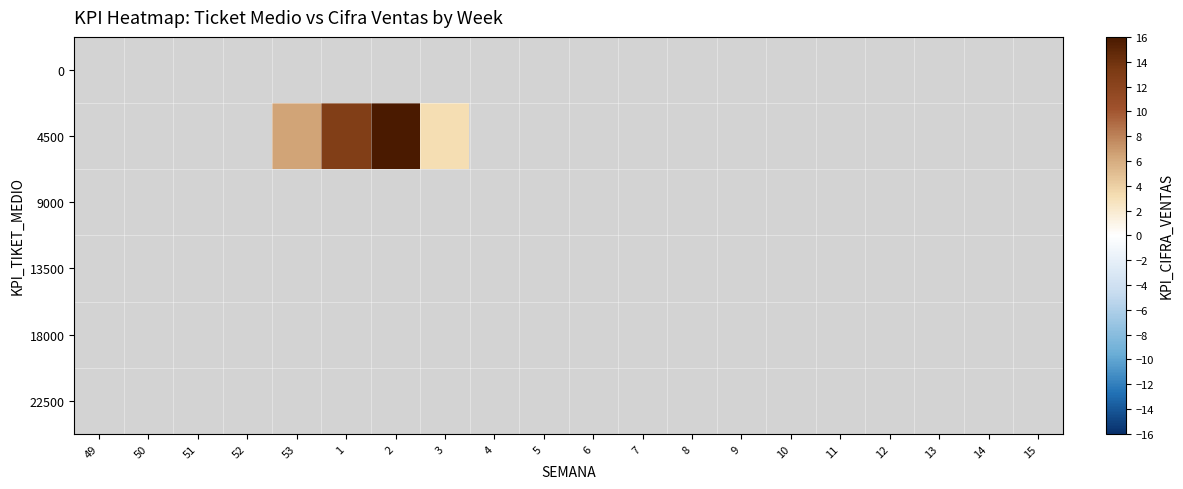

What is the minimum value shown in the chart?

3.2